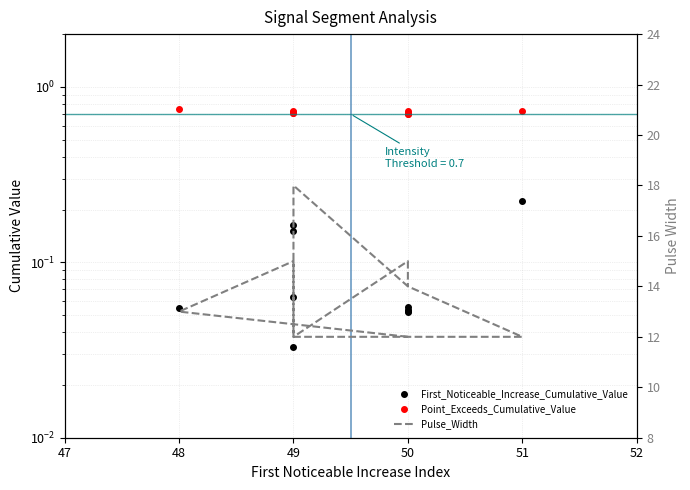

How many interior local peaks does the First_Noticeable_Increase_Cumulative_Value series have?

2